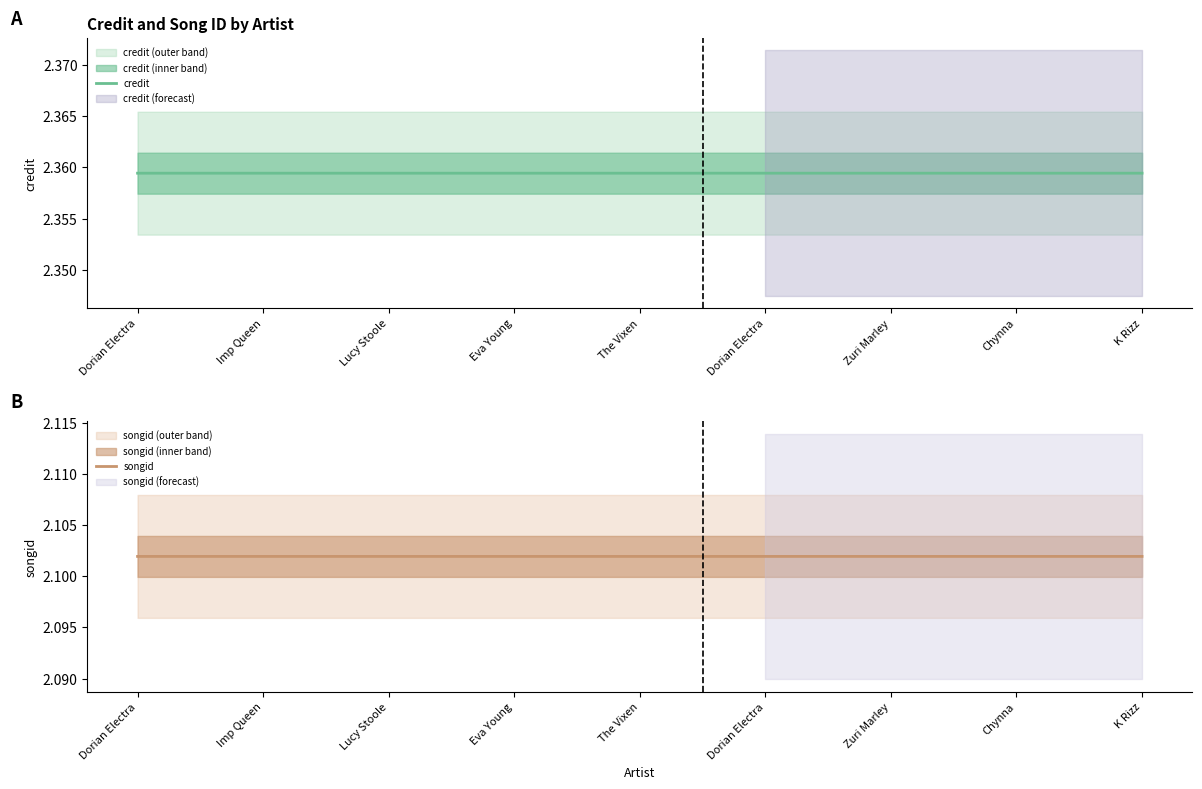

How many series are shown in this chart?

2